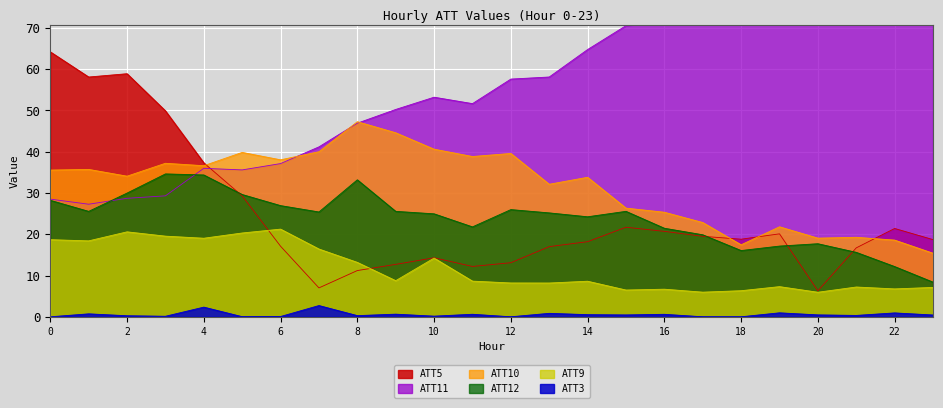

Reading right to left, transcribe all the data shown in this chart.

ATT3: 23=0.4	22=0.9	21=0.3	20=0.5	19=1.0	18=0.0	17=0.0	16=0.6	15=0.4	14=0.5	13=0.8	12=0.0	11=0.6	10=0.2	9=0.6	8=0.3	7=2.7	6=0.1	5=0.0	4=2.3	3=0.1	2=0.3	1=0.7	0=0.0
ATT5: 23=18.7	22=21.4	21=16.7	20=6.3	19=20.1	18=18.8	17=19.5	16=20.7	15=21.7	14=18.2	13=17.0	12=13.1	11=12.2	10=14.3	9=12.7	8=11.2	7=7.0	6=17.1	5=29.3	4=37.3	3=49.9	2=58.9	1=58.1	0=64.2
ATT9: 23=7.1	22=6.8	21=7.2	20=5.9	19=7.3	18=6.3	17=6.0	16=6.7	15=6.5	14=8.6	13=8.2	12=8.2	11=8.6	10=14.2	9=8.7	8=13.2	7=16.4	6=21.2	5=20.3	4=19.0	3=19.5	2=20.6	1=18.4	0=18.7
ATT10: 23=15.4	22=18.6	21=19.3	20=19.1	19=21.8	18=17.4	17=22.8	16=25.3	15=26.3	14=33.8	13=32.1	12=39.6	11=38.8	10=40.6	9=44.6	8=47.3	7=40.0	6=38.0	5=39.8	4=36.6	3=37.2	2=34.1	1=35.7	0=35.5
ATT11: 23=75.3	22=76.7	21=76.6	20=78.0	19=79.0	18=76.9	17=76.1	16=71.7	15=70.5	14=64.8	13=58.1	12=57.6	11=51.7	10=53.2	9=50.2	8=46.9	7=41.2	6=37.1	5=35.6	4=36.0	3=29.3	2=28.7	1=27.3	0=28.5
ATT12: 23=8.4	22=12.2	21=15.6	20=17.7	19=17.1	18=16.1	17=19.9	16=21.5	15=25.6	14=24.2	13=25.2	12=26.0	11=21.8	10=24.9	9=25.5	8=33.2	7=25.4	6=26.9	5=29.6	4=34.4	3=34.6	2=30.0	1=25.5	0=28.2